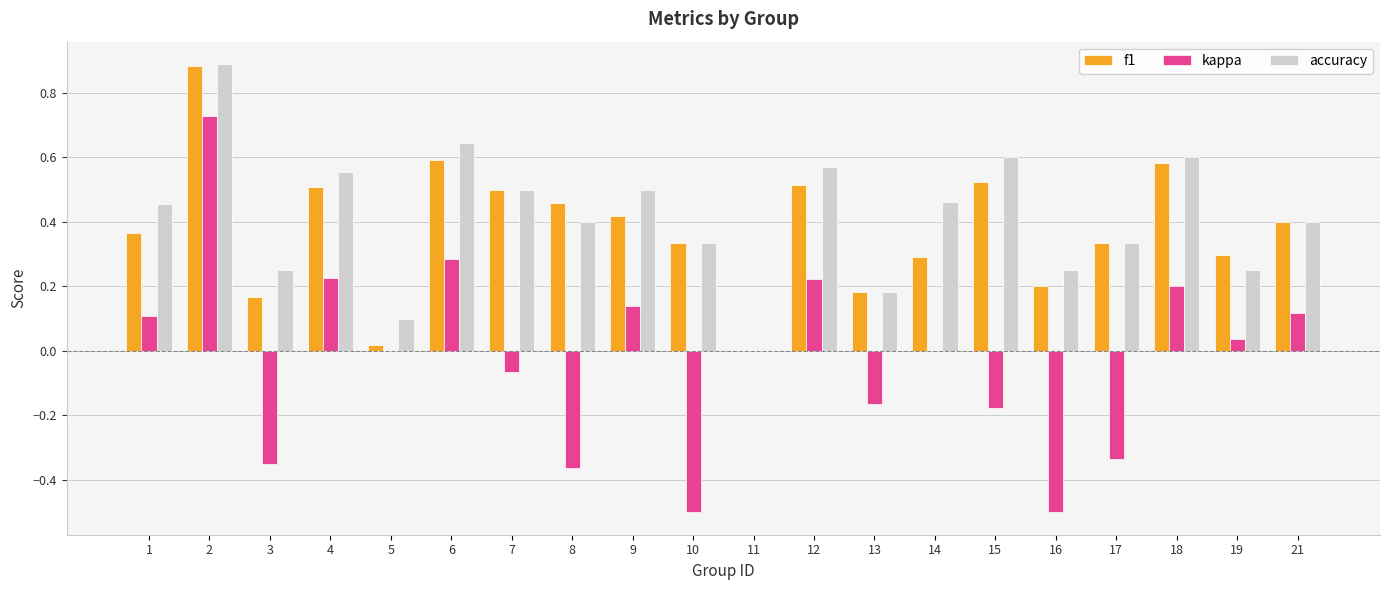

Count the accuracy values in the range 0 to 1.

20